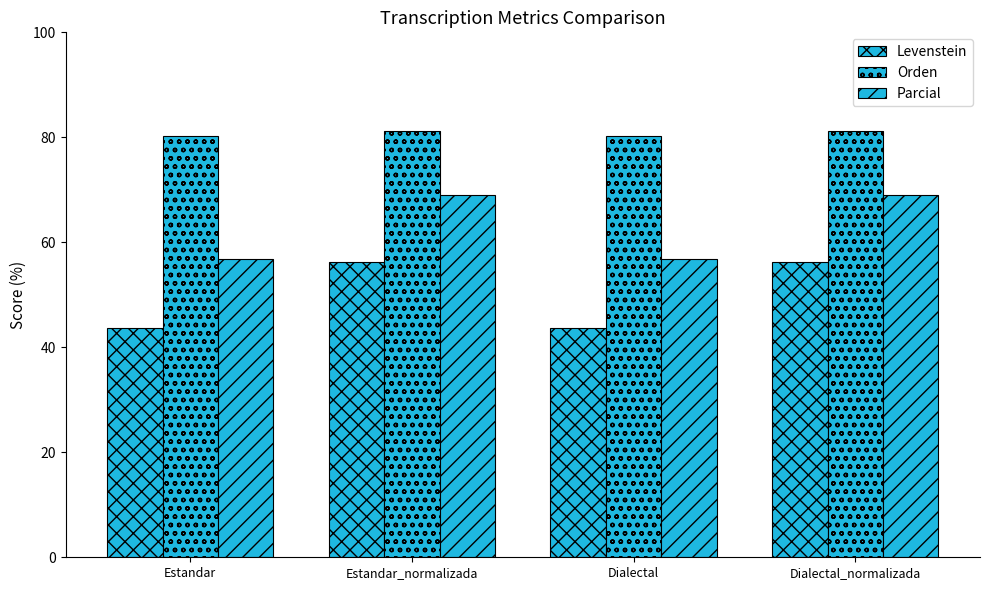

Does the chart contain stacked bars?

No